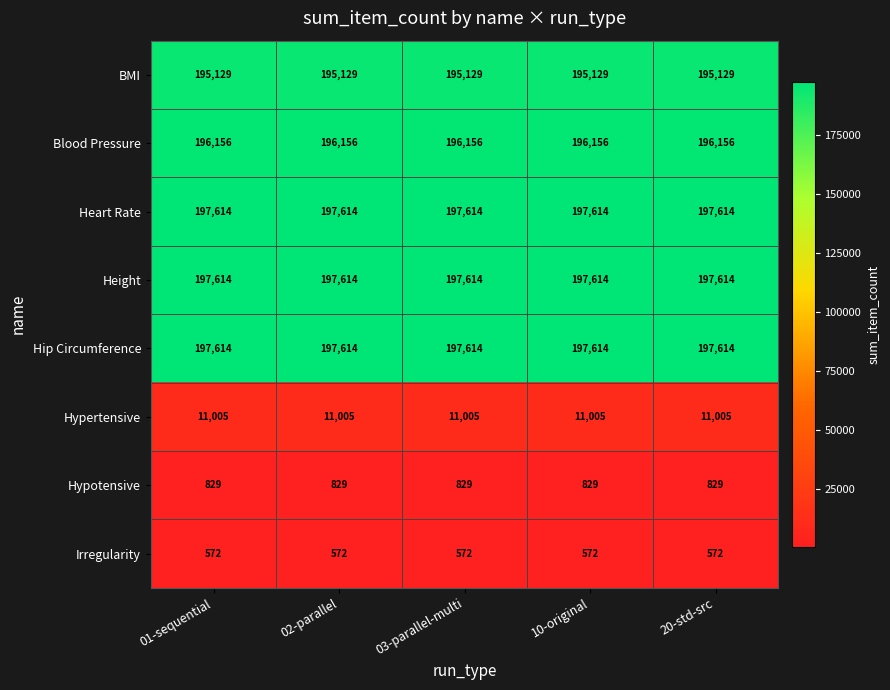

What is the minimum value for Hypertensive?

11005